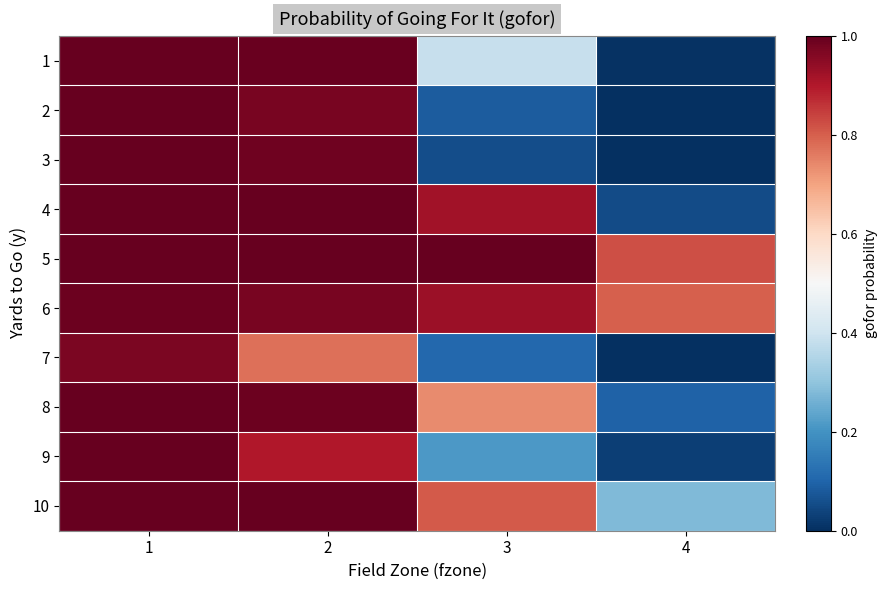

Reading right to left, extract all data points from this chart.

1: 4=0.0	3=0.4	2=1.0	1=1.0
2: 4=0.0	3=0.1	2=1.0	1=1.0
3: 4=0.0	3=0.1	2=1.0	1=1.0
4: 4=0.1	3=0.9	2=1.0	1=1.0
5: 4=0.8	3=1.0	2=1.0	1=1.0
6: 4=0.8	3=0.9	2=1.0	1=1.0
7: 4=0.0	3=0.1	2=0.8	1=1.0
8: 4=0.1	3=0.7	2=1.0	1=1.0
9: 4=0.0	3=0.2	2=0.9	1=1.0
10: 4=0.3	3=0.8	2=1.0	1=1.0